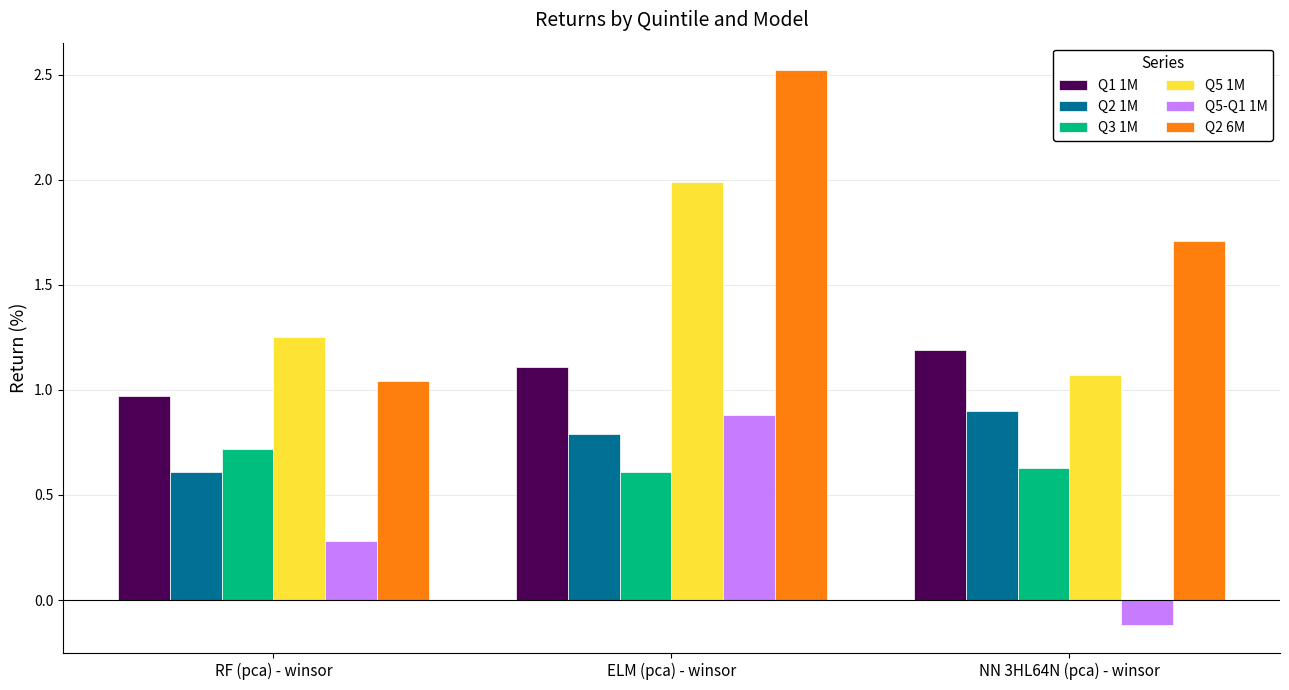

What is the label of the 2nd bar from the right?

ELM (pca) - winsor